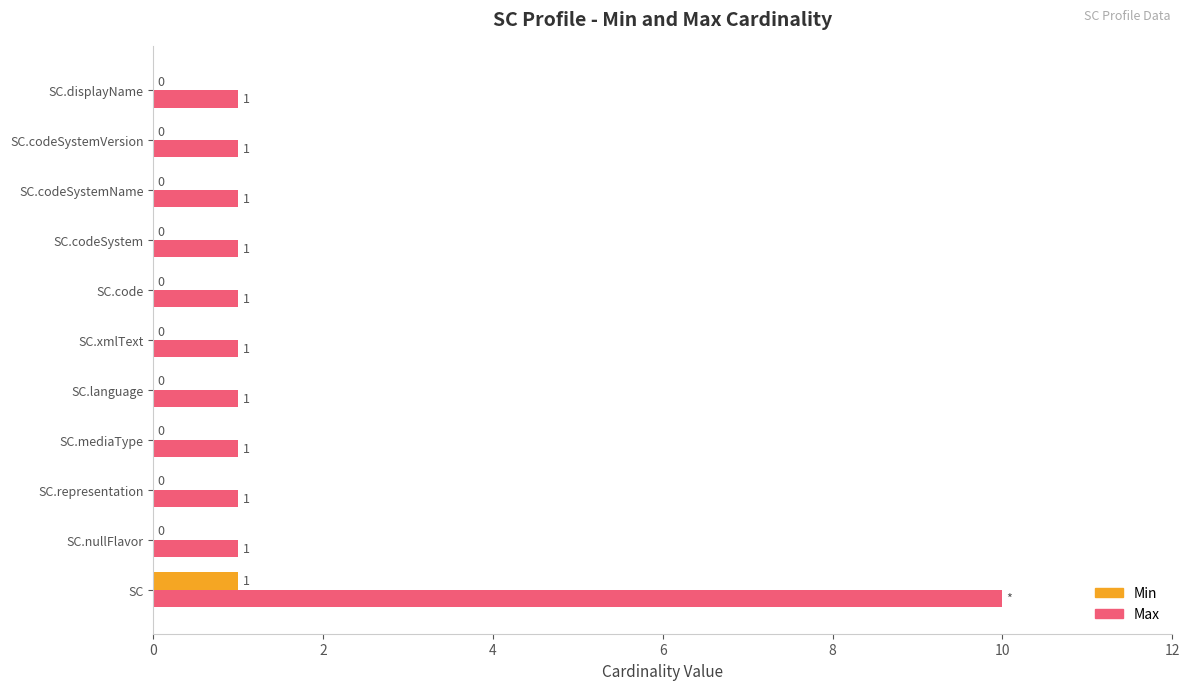

What is the sum of all Max values?

20